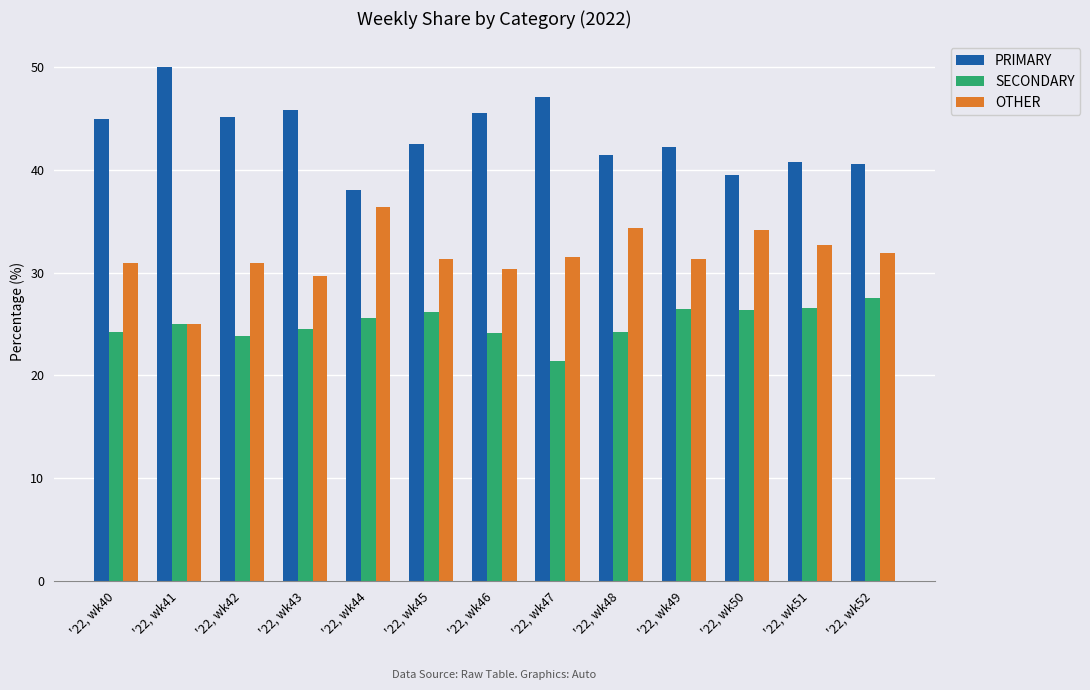

Which series has the largest total across all categories?

PRIMARY